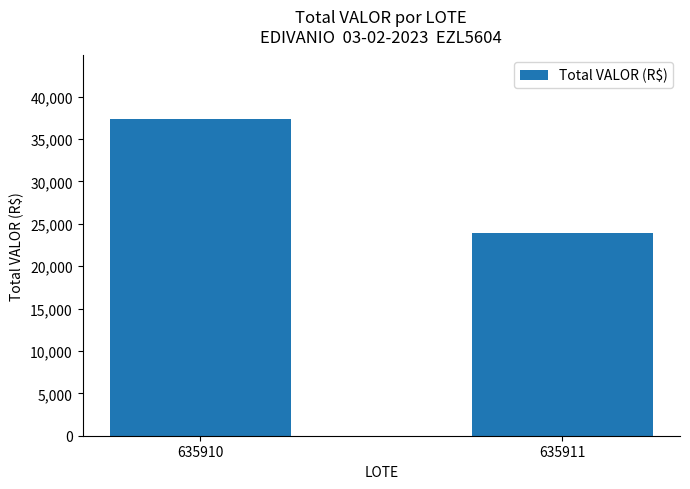

How many data points are above 37382?

1